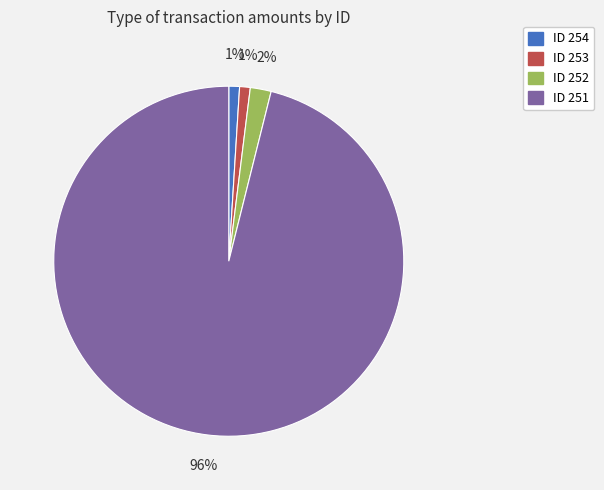

Is there a majority slice in this chart?

Yes